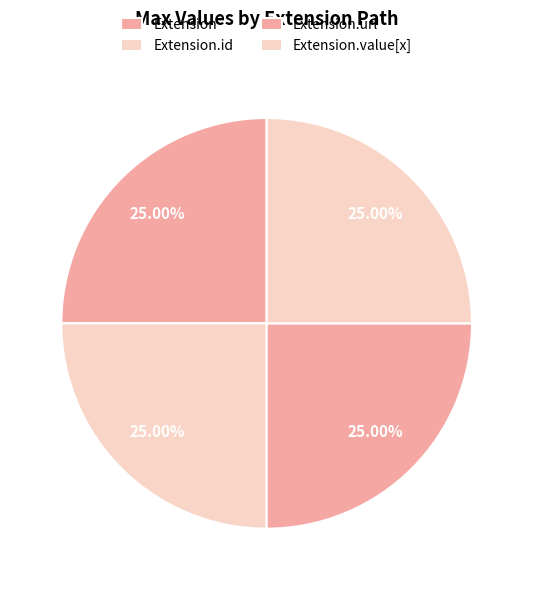

How many segments does this pie chart have?

4